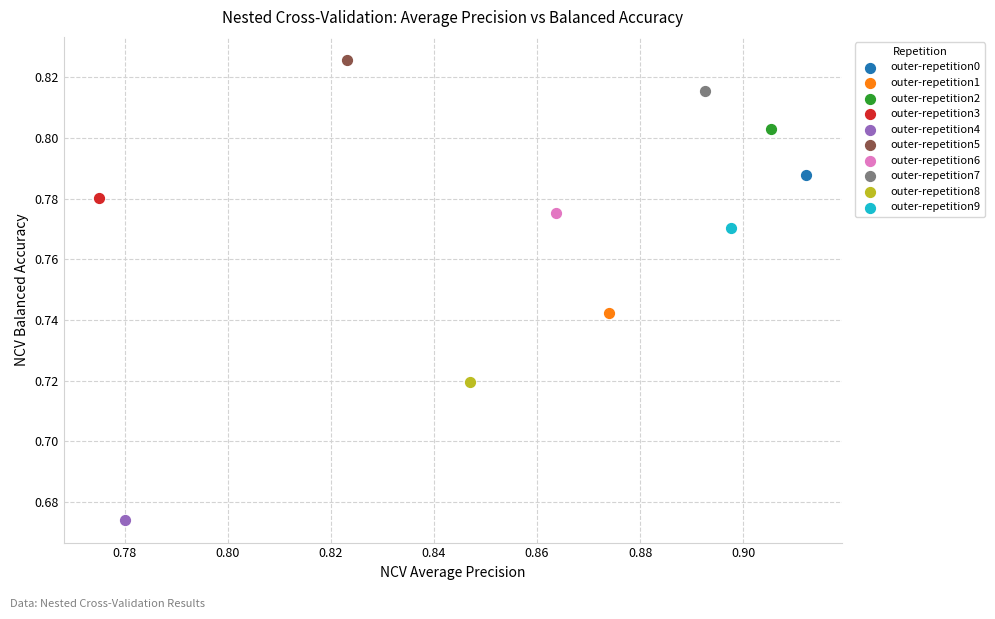

What are all the series names shown in the legend?

outer-repetition0, outer-repetition1, outer-repetition2, outer-repetition3, outer-repetition4, outer-repetition5, outer-repetition6, outer-repetition7, outer-repetition8, outer-repetition9